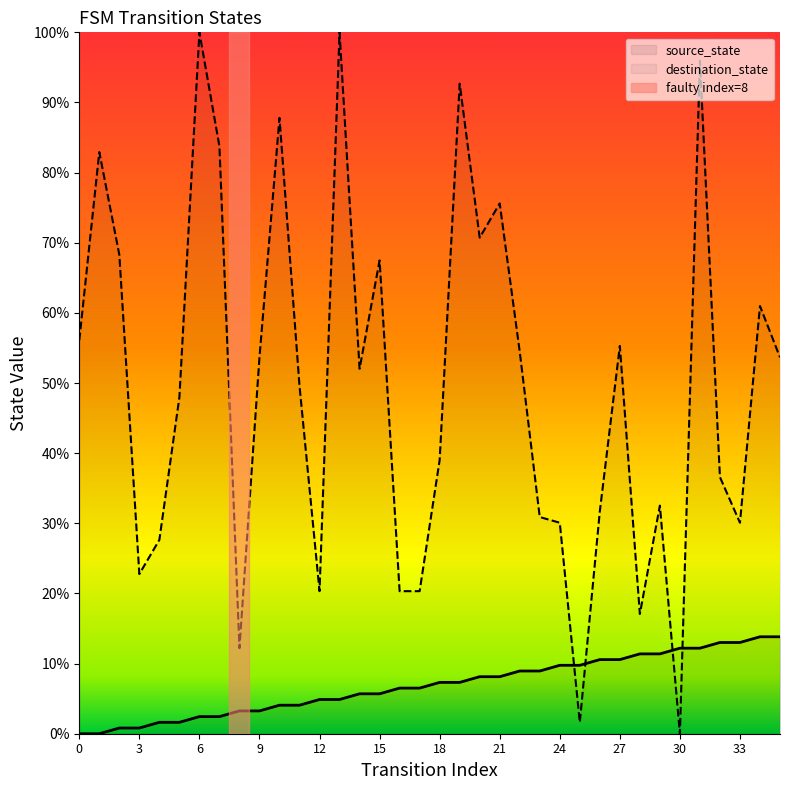

List the labels in order of destination_state value, largest first.

6, 13, 31, 19, 10, 7, 1, 21, 20, 2, 15, 34, 0, 27, 22, 9, 35, 14, 11, 5, 18, 32, 29, 26, 23, 24, 33, 4, 3, 12, 16, 17, 28, 8, 25, 30